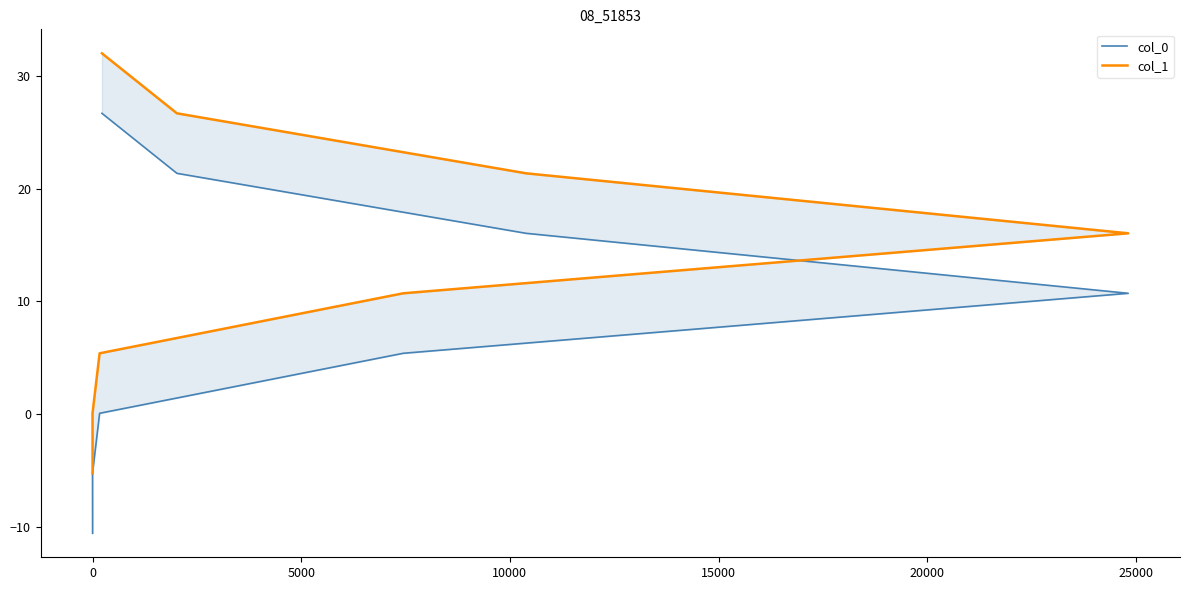

How many lines are shown in the chart?

2